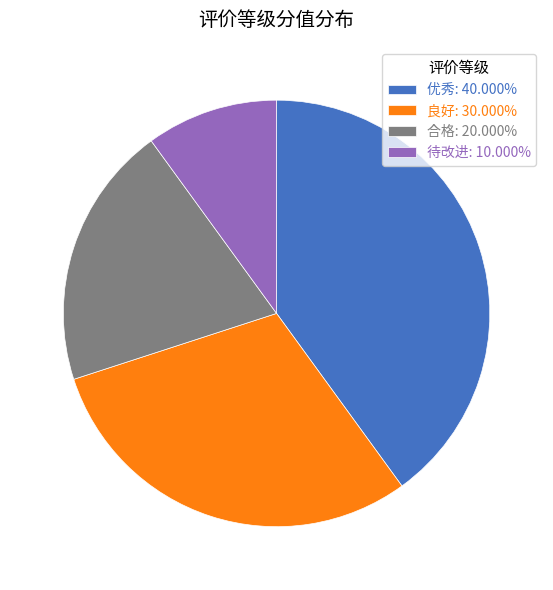

Is there any slice that represents more than half of the pie?

No